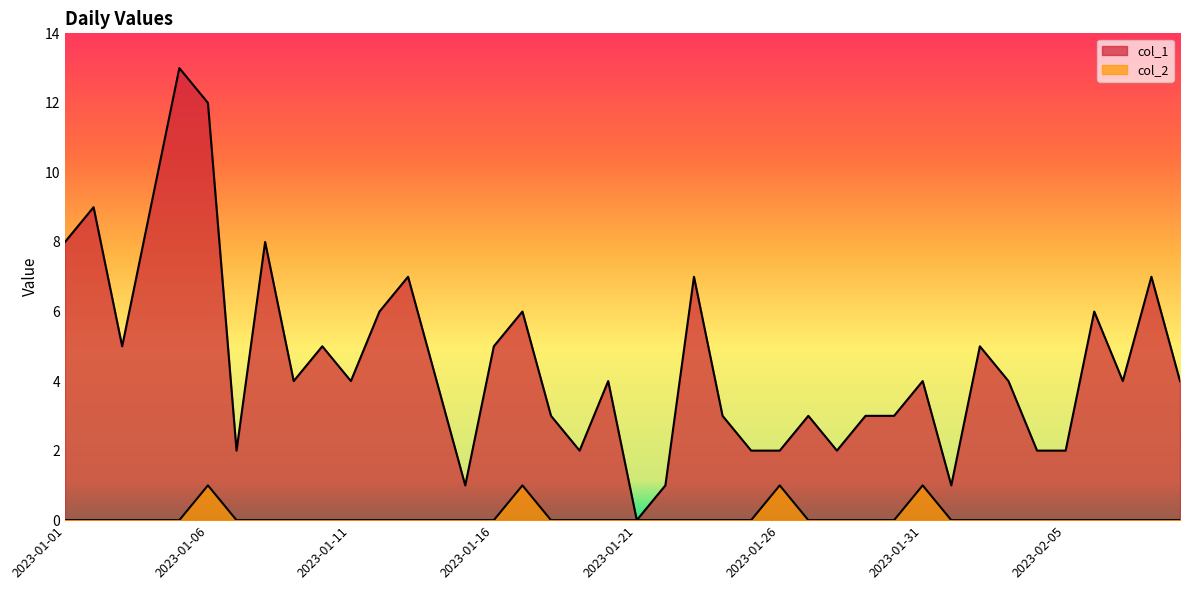

Which label corresponds to the smallest value in the chart?

2023-01-21